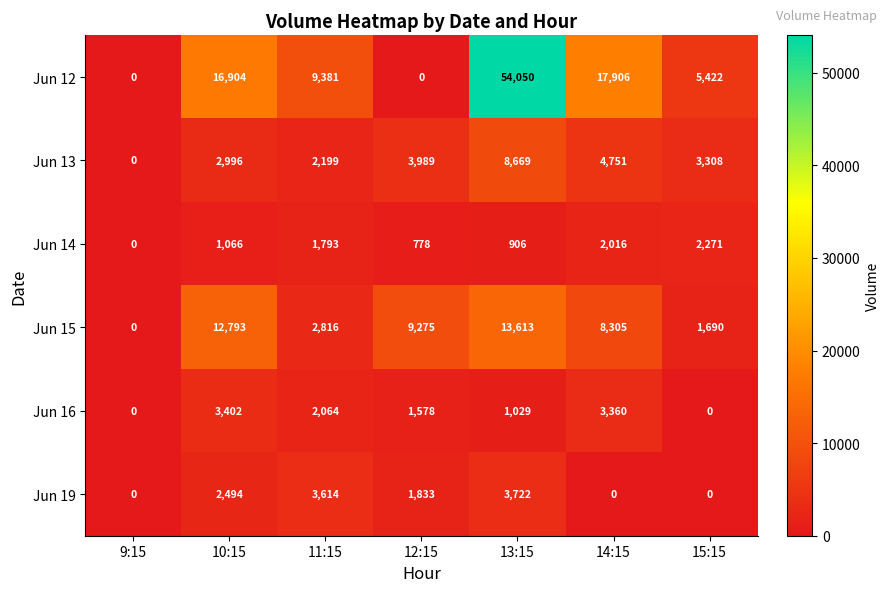

True or false: Jun 14 has a value of 1793 at 11:15.

True